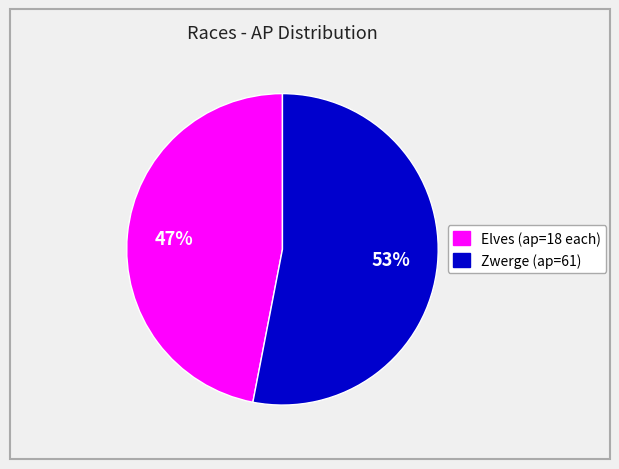

To the nearest percent, what is the average slice percentage?

50%